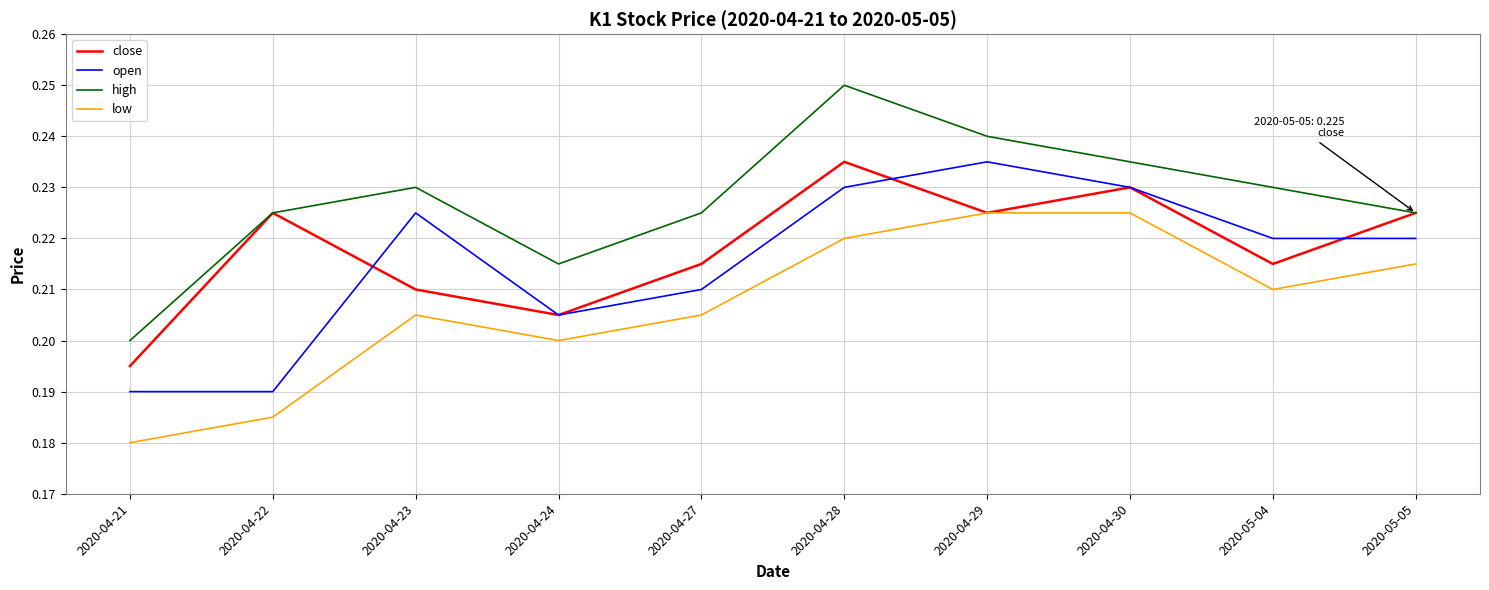

What position from the left is 2020-04-22?

2